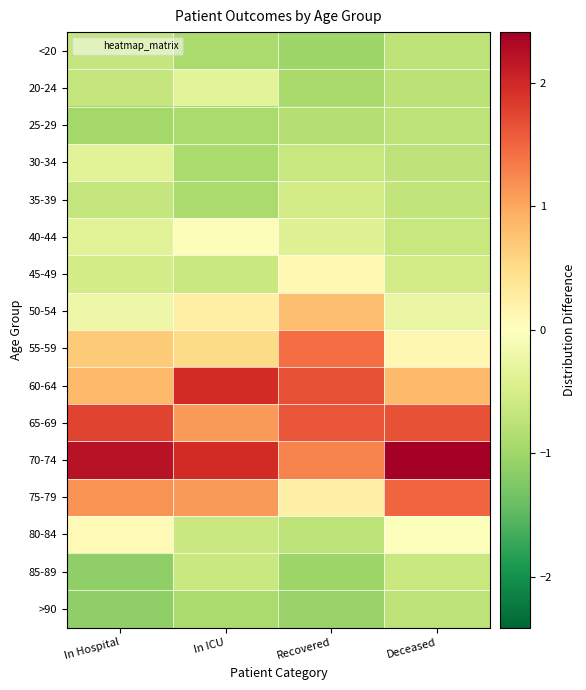

Reading left to right, what are all the values shown in this chart?

<20: In Hospital=-0.7	In ICU=-0.9	Recovered=-1.0	Deceased=-0.7
20-24: In Hospital=-0.7	In ICU=-0.3	Recovered=-0.9	Deceased=-0.8
25-29: In Hospital=-1.0	In ICU=-0.9	Recovered=-0.8	Deceased=-0.7
30-34: In Hospital=-0.4	In ICU=-0.9	Recovered=-0.6	Deceased=-0.7
35-39: In Hospital=-0.7	In ICU=-0.9	Recovered=-0.5	Deceased=-0.7
40-44: In Hospital=-0.4	In ICU=-0.1	Recovered=-0.4	Deceased=-0.6
45-49: In Hospital=-0.5	In ICU=-0.6	Recovered=0.1	Deceased=-0.5
50-54: In Hospital=-0.2	In ICU=0.2	Recovered=0.8	Deceased=-0.2
55-59: In Hospital=0.7	In ICU=0.5	Recovered=1.5	Deceased=0.1
60-64: In Hospital=0.8	In ICU=2.0	Recovered=1.7	Deceased=0.8
65-69: In Hospital=1.8	In ICU=1.1	Recovered=1.6	Deceased=1.7
70-74: In Hospital=2.2	In ICU=2.0	Recovered=1.3	Deceased=2.4
75-79: In Hospital=1.1	In ICU=1.1	Recovered=0.2	Deceased=1.5
80-84: In Hospital=0.1	In ICU=-0.6	Recovered=-0.7	Deceased=-0.0
85-89: In Hospital=-1.1	In ICU=-0.6	Recovered=-1.0	Deceased=-0.6
>90: In Hospital=-1.1	In ICU=-0.9	Recovered=-1.1	Deceased=-0.8